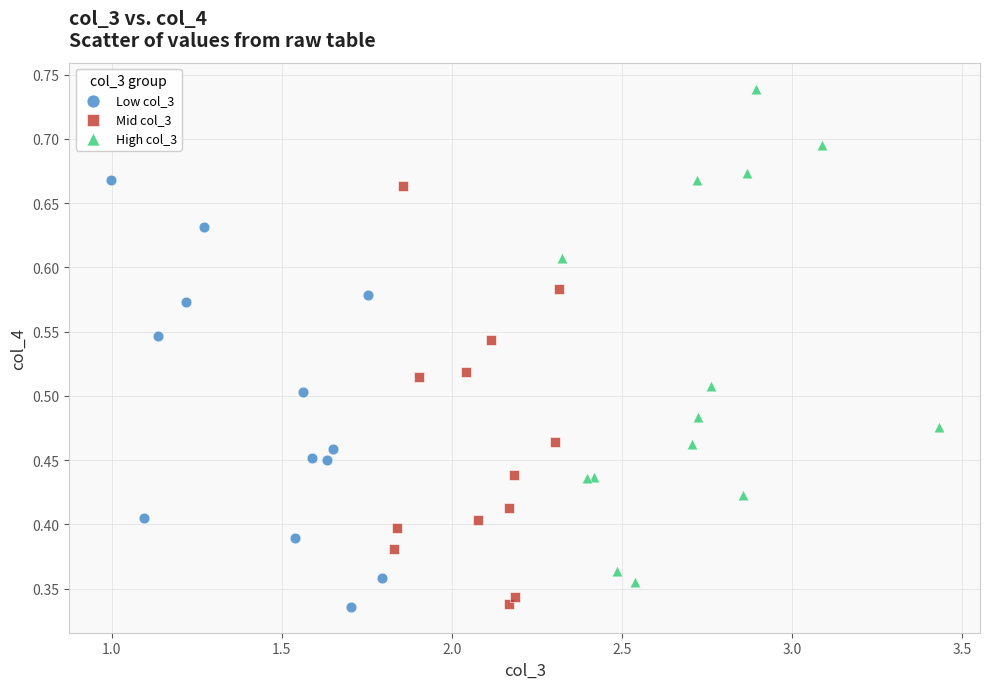

Which series contains the highest Y value?

High col_3